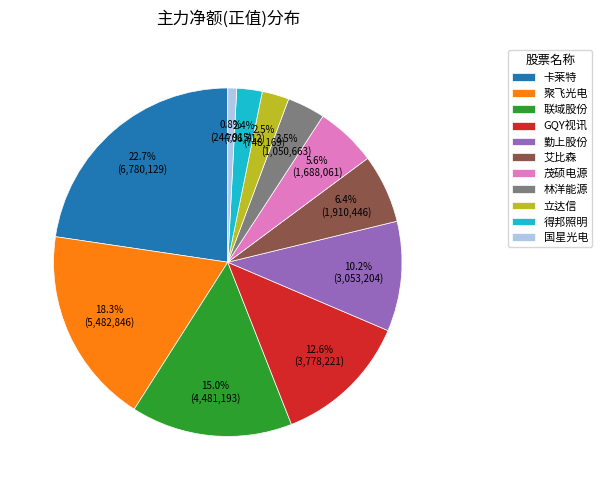

Approximately how many times larger is the value at 立达信 compared to 茂硕电源?

0.4